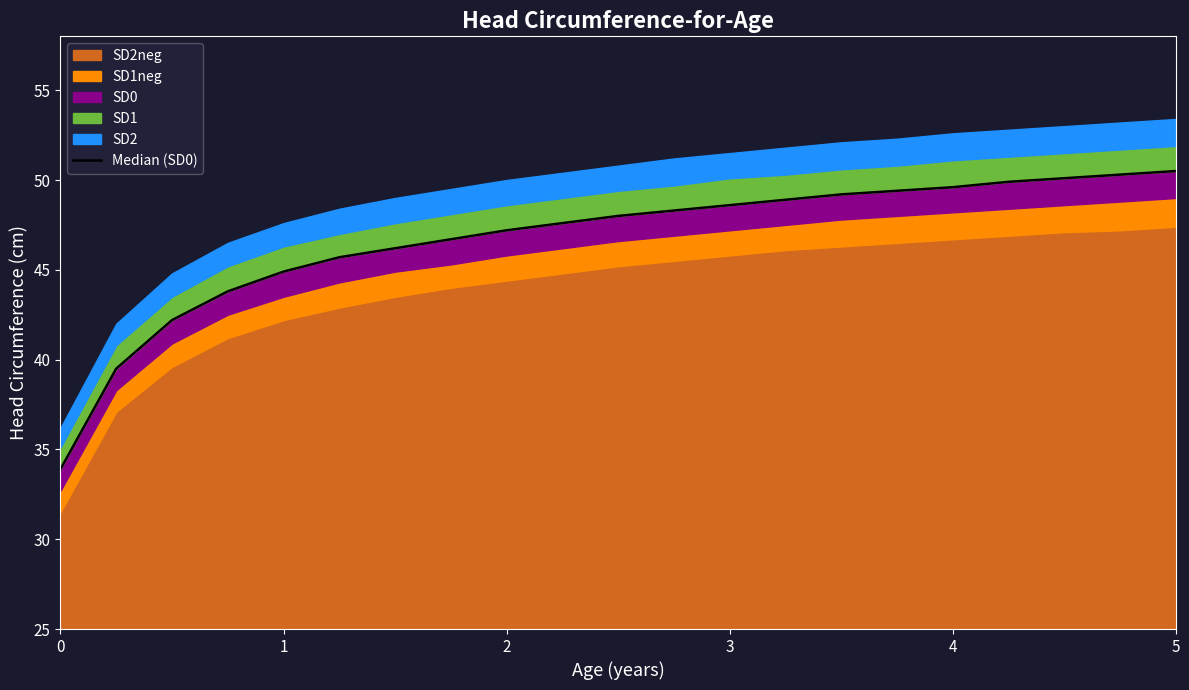

Reading left to right, list all the values displayed in this chart.

33.9	39.5	42.2	43.8	44.9	45.7	46.2	46.7	47.2	47.6	48.0	48.3	48.6	48.9	49.2	49.4	49.6	49.9	50.1	50.3	50.5